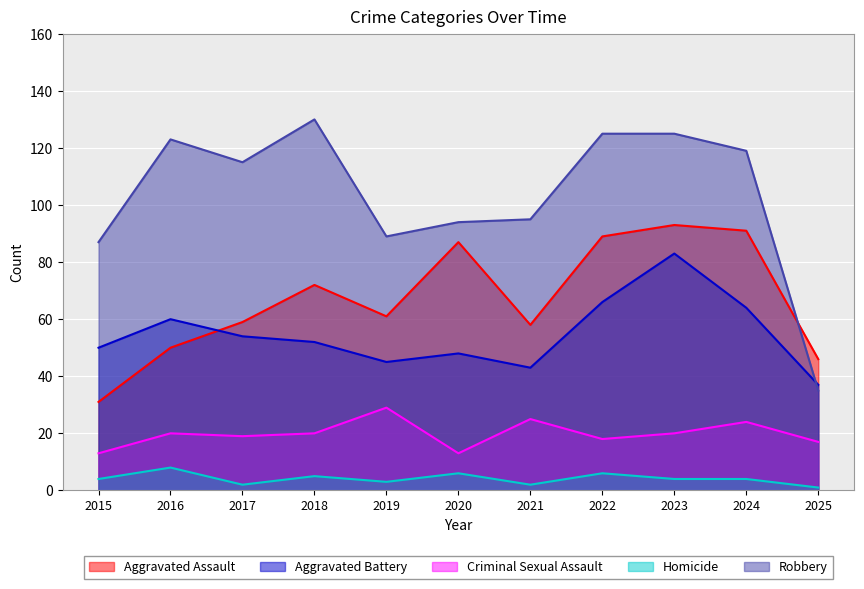

Between 2020 and 2022, which series saw the biggest shift?

Robbery